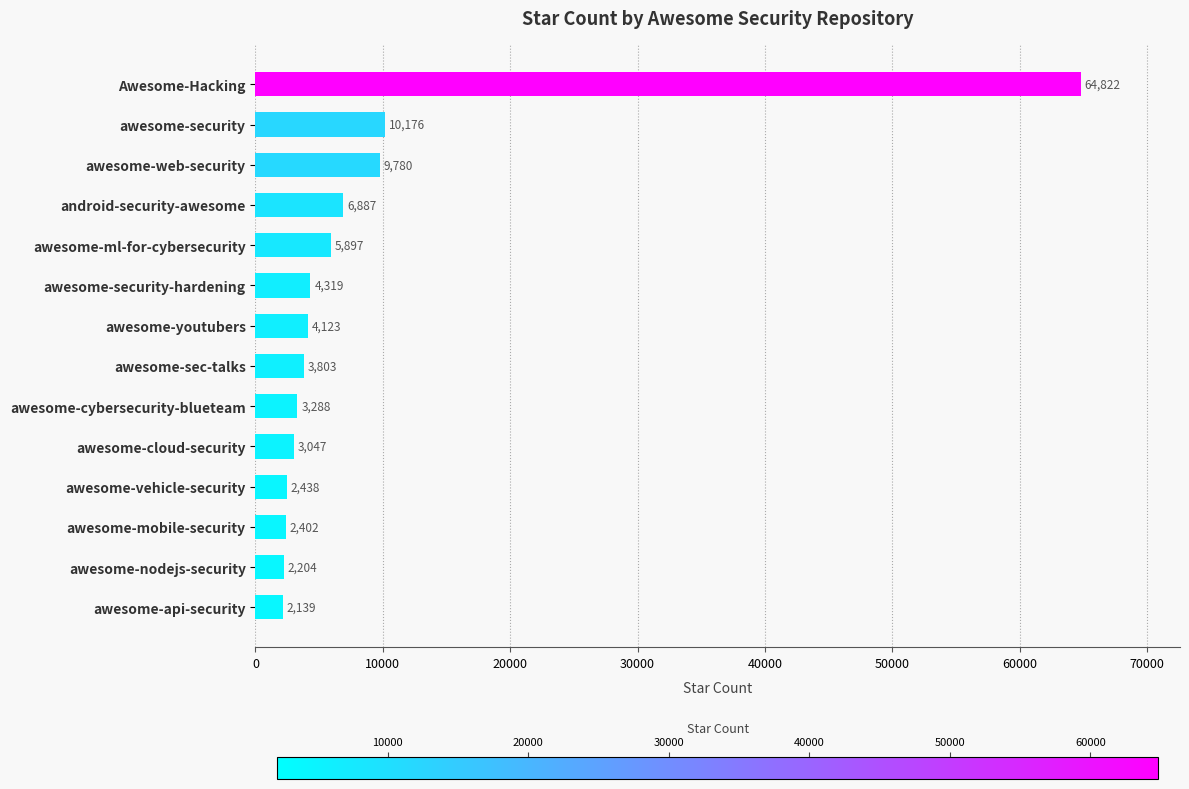

Is it true that the value at awesome-youtubers is 7420?

False